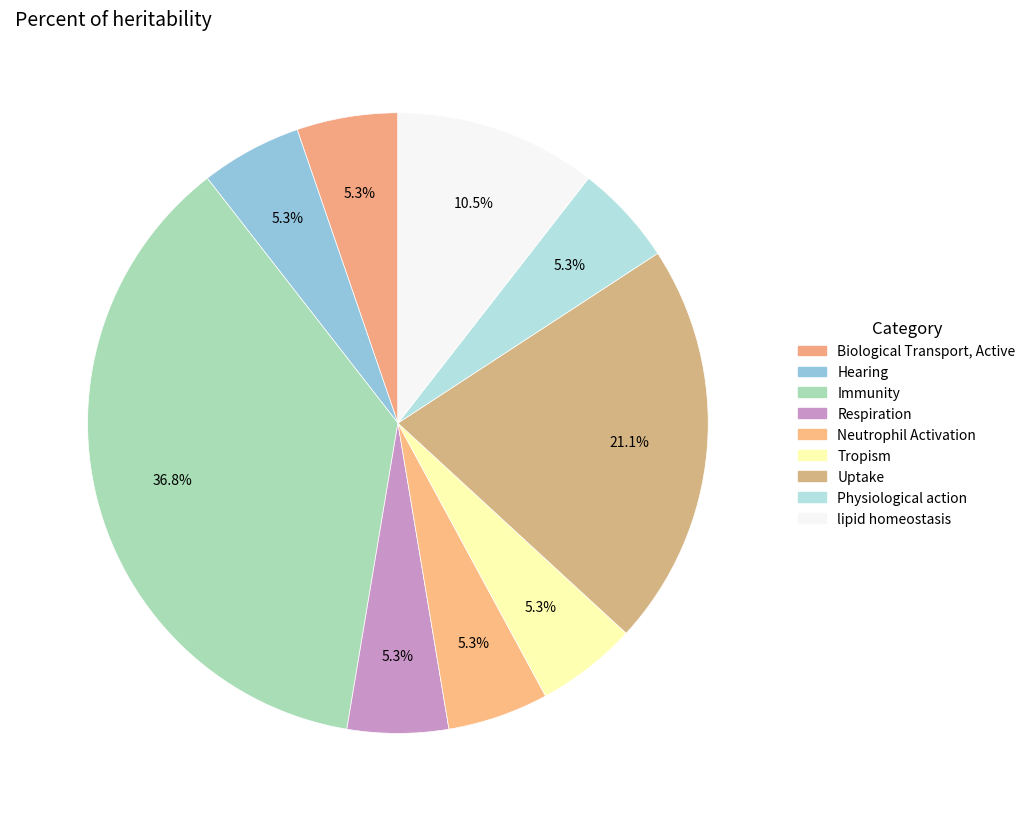

Count the number of slices in the pie.

9